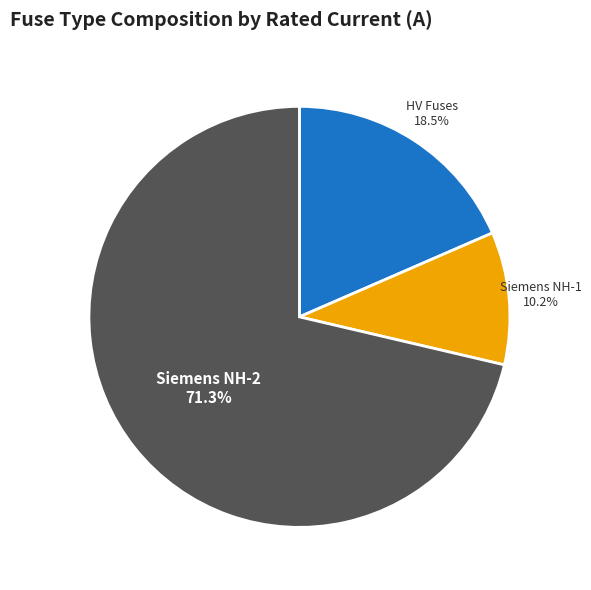

Does any single category account for the majority?

Yes